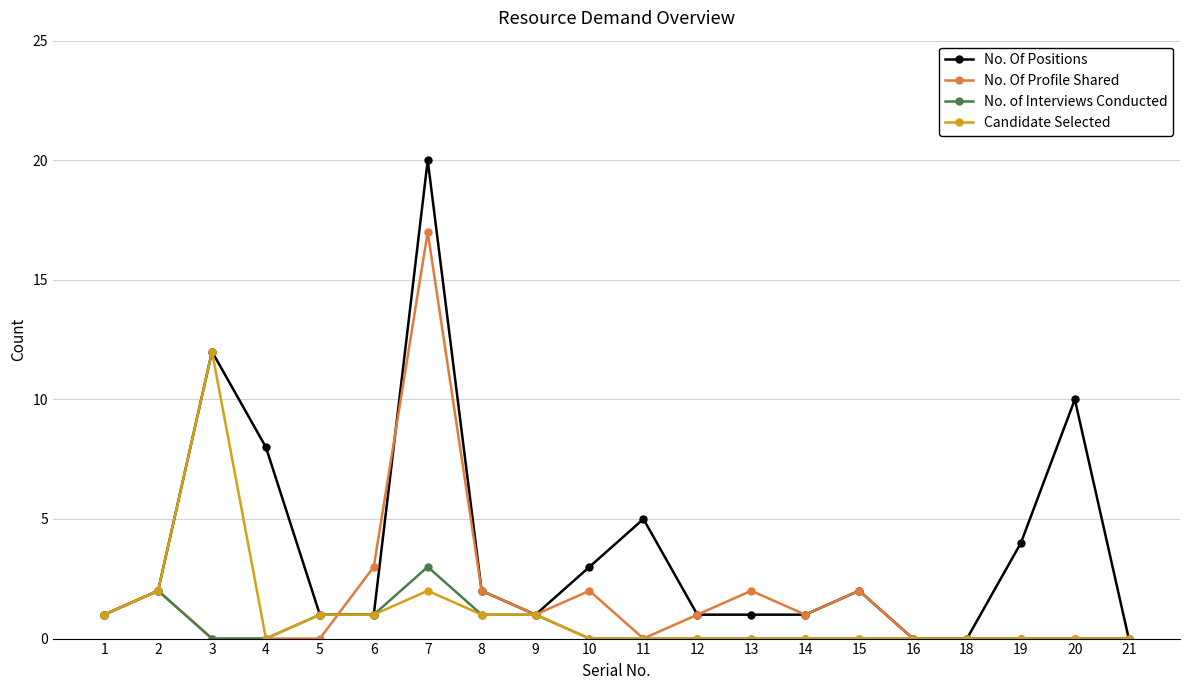

How many distinct data groups are displayed?

4